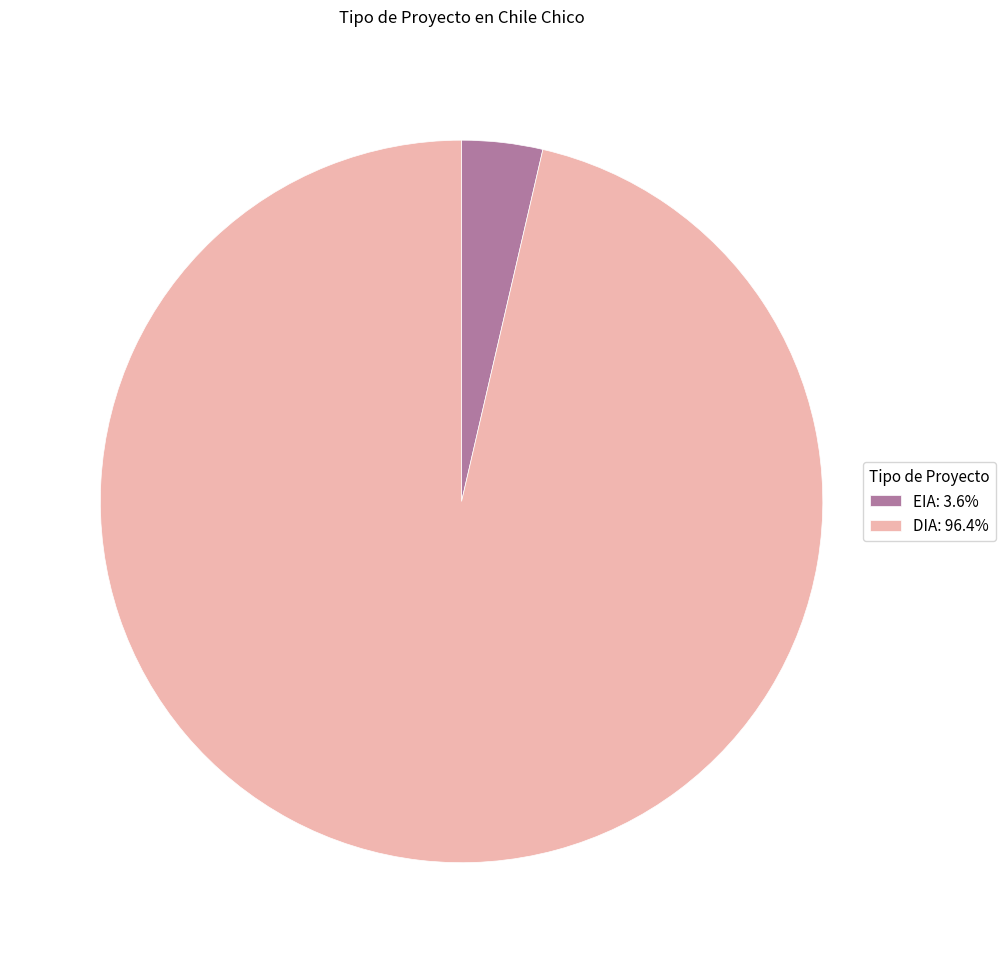

Does any single category account for the majority?

Yes